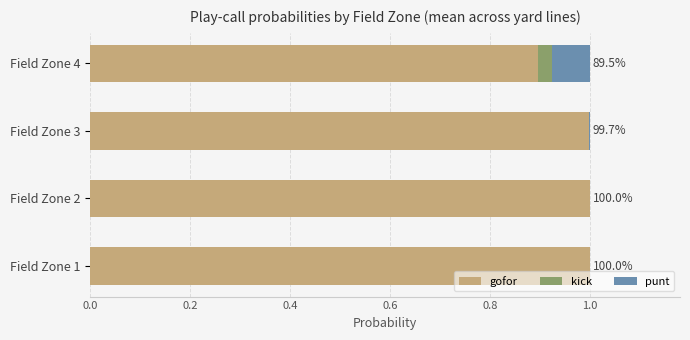

True or false: gofor has a value of 0.4 at Field Zone 1.

False